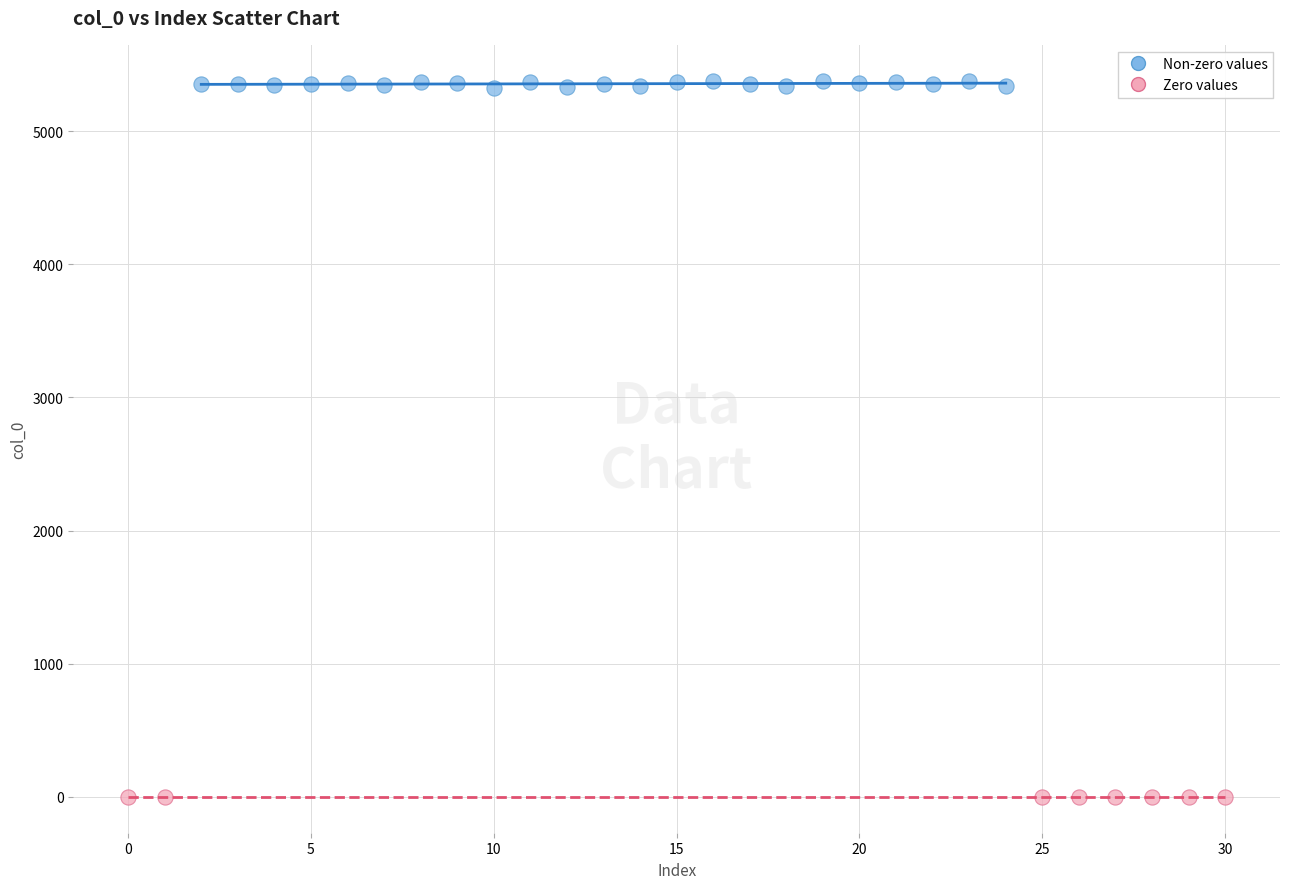

Which series reaches the maximum Y coordinate?

Non-zero values